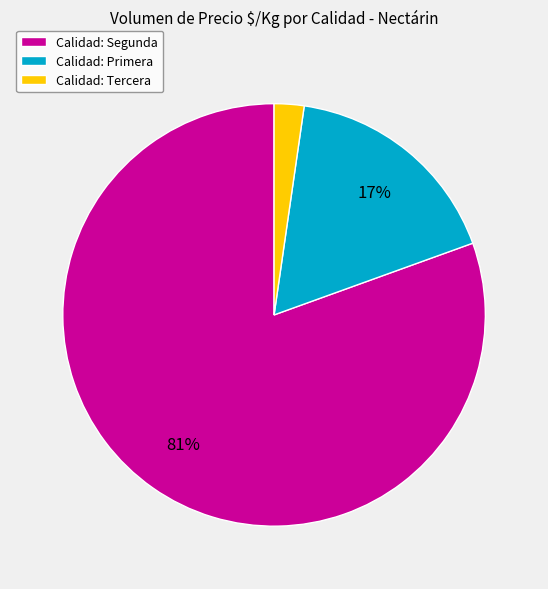

What is the smallest slice in the pie chart?

Calidad: Tercera